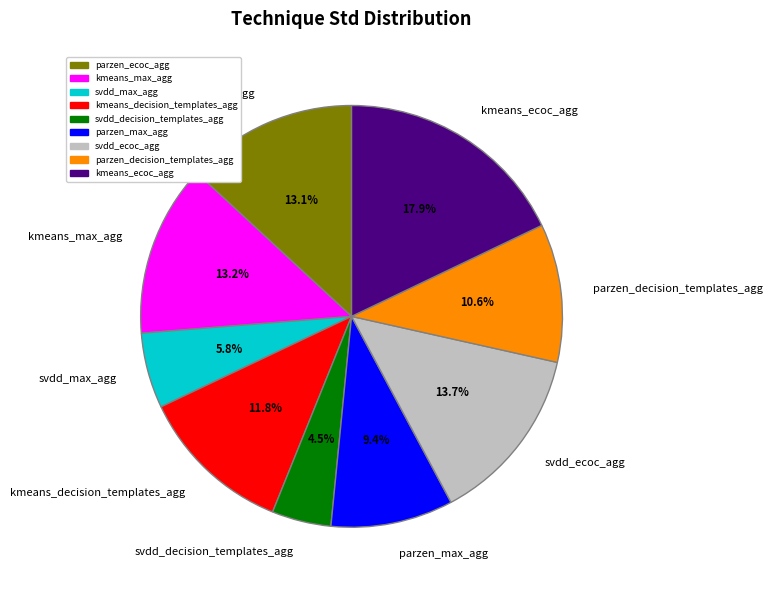

Which slice is the largest?

kmeans_ecoc_agg